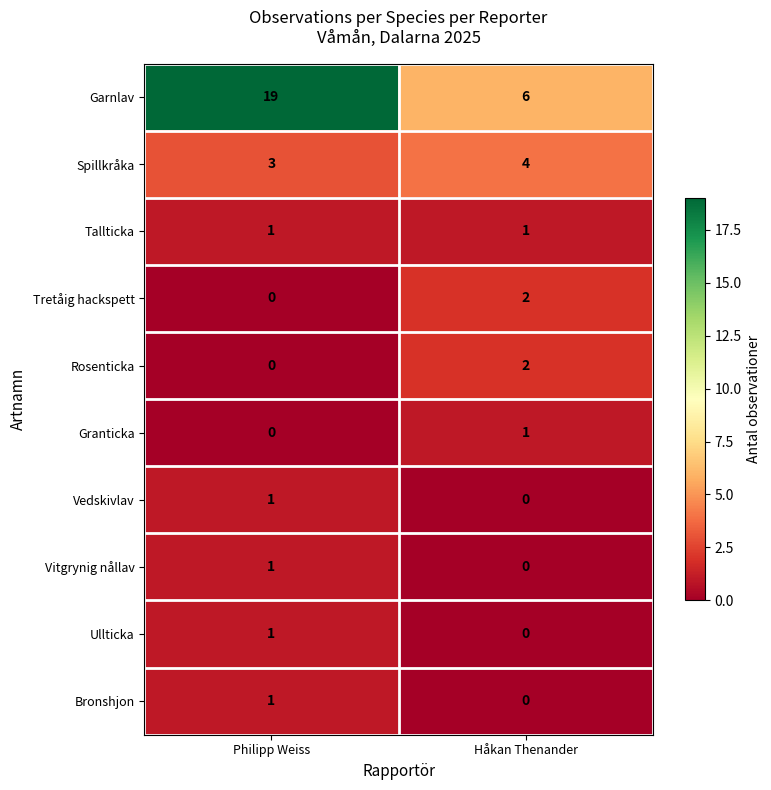

What is the difference between the Garnlav values at Philipp Weiss and Håkan Thenander?

13